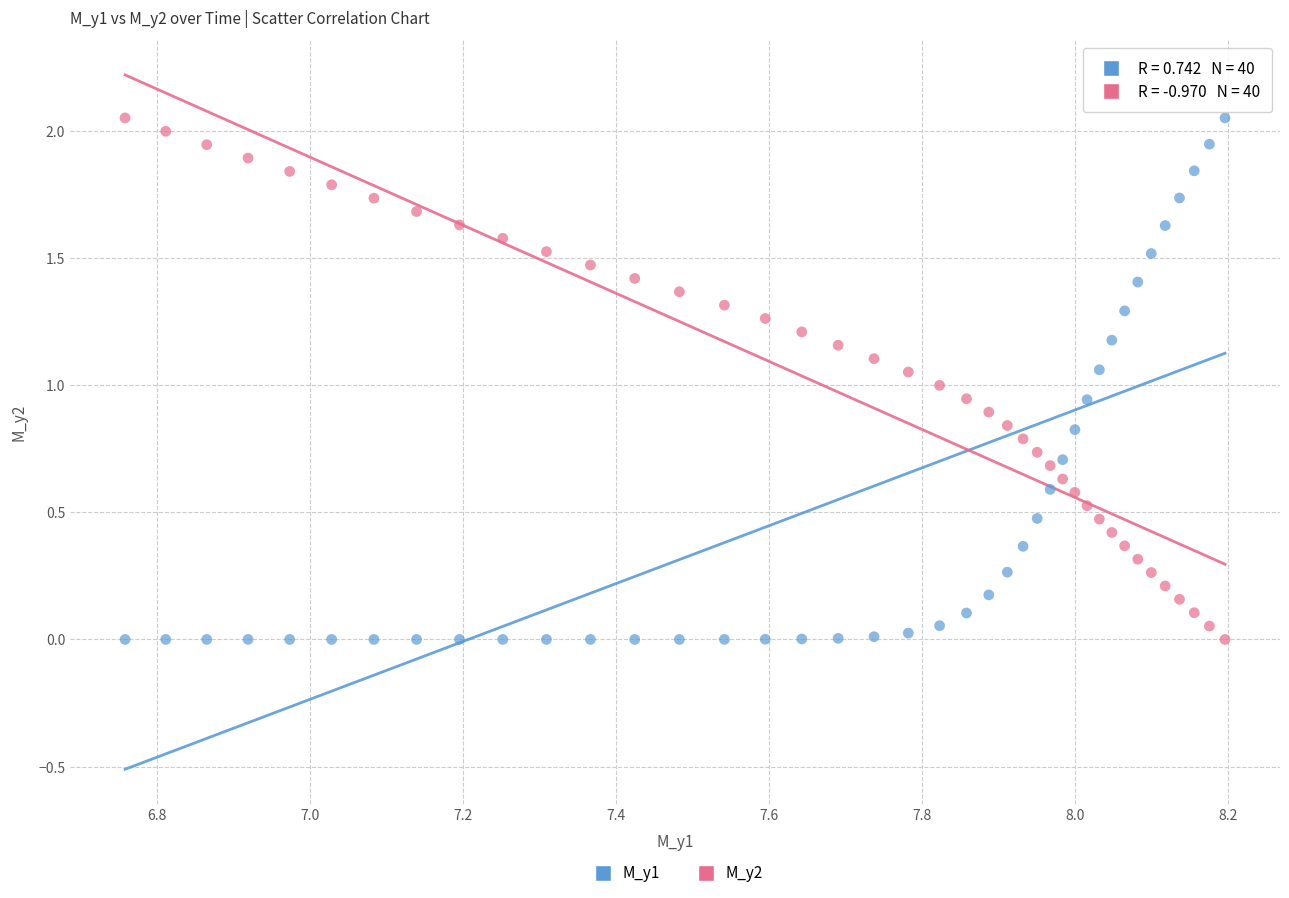

How many points are shown in the scatter plot?

80